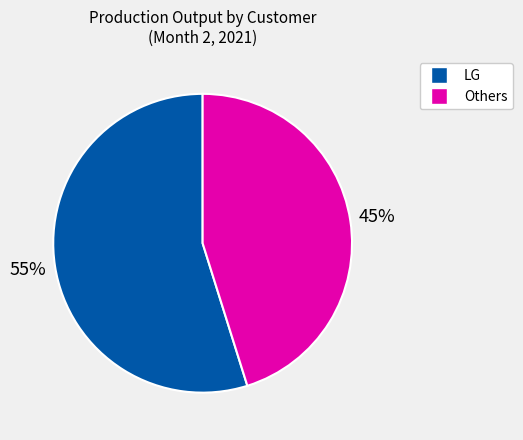

Does any single category account for the majority?

Yes